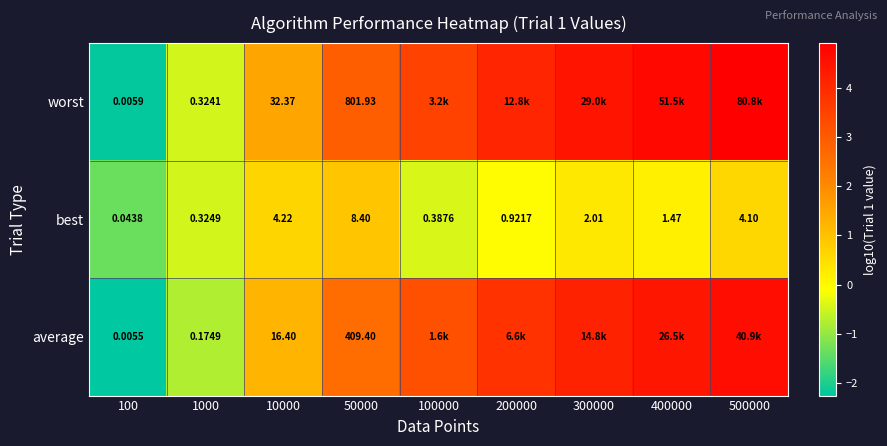

How many values in the best series are below 1?

4